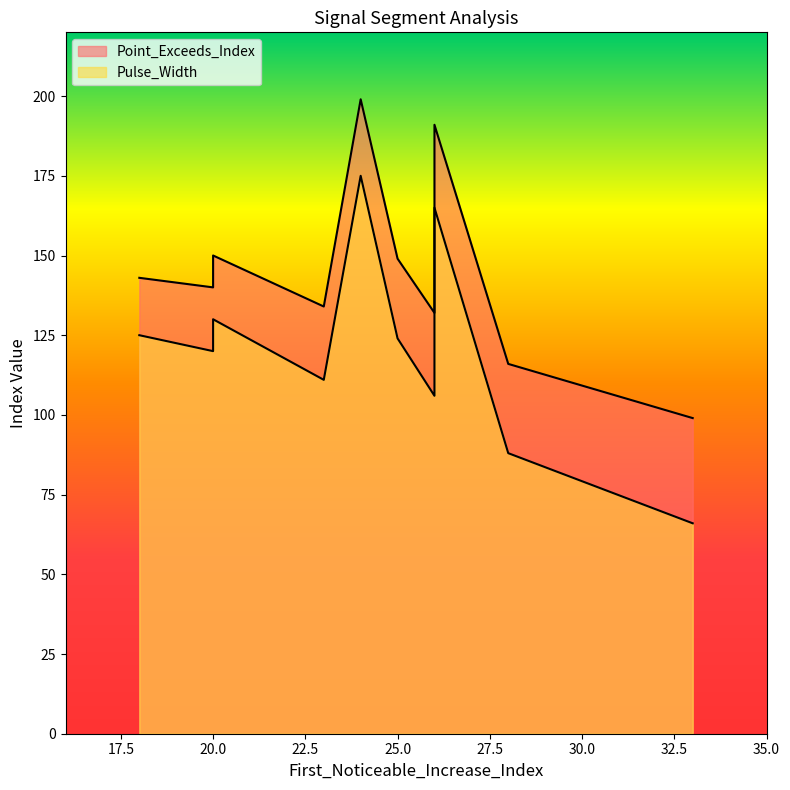

Which series has the widest spread of values?

Pulse_Width